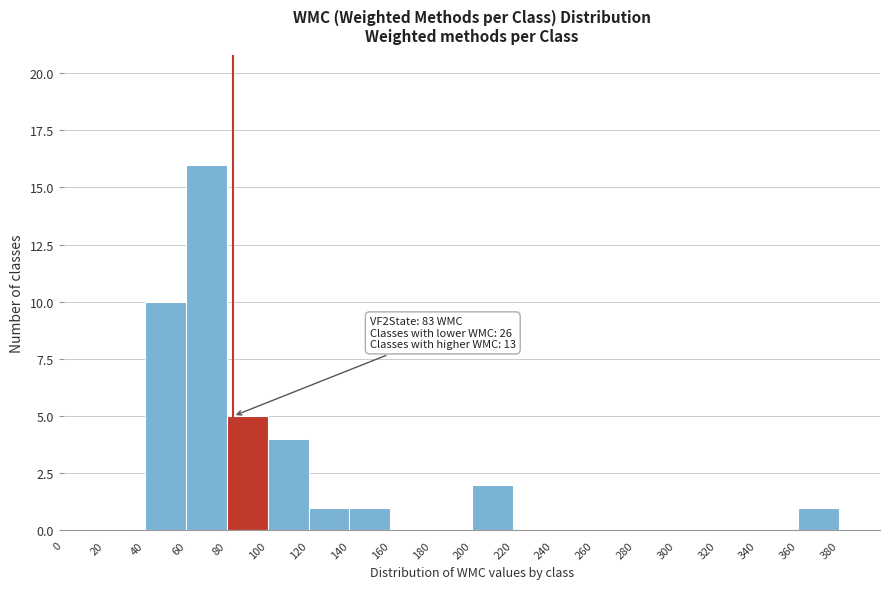

Over which range of the x-axis is the bar tallest?

60 to 80